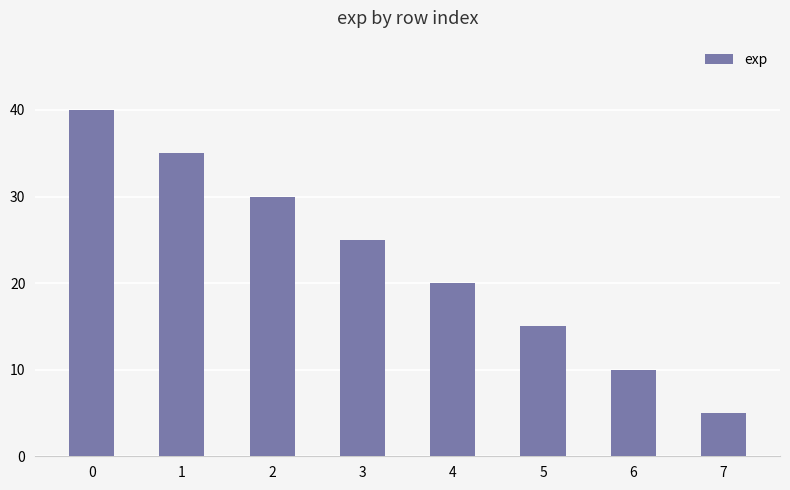

What is the sum of all values?

180